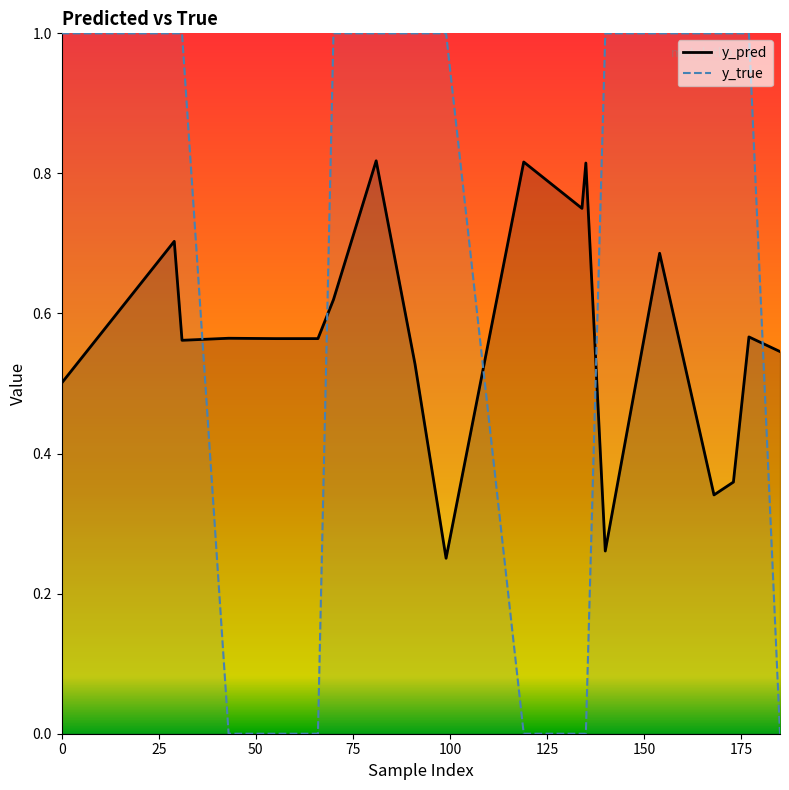

Which series has the widest spread of values?

y_true